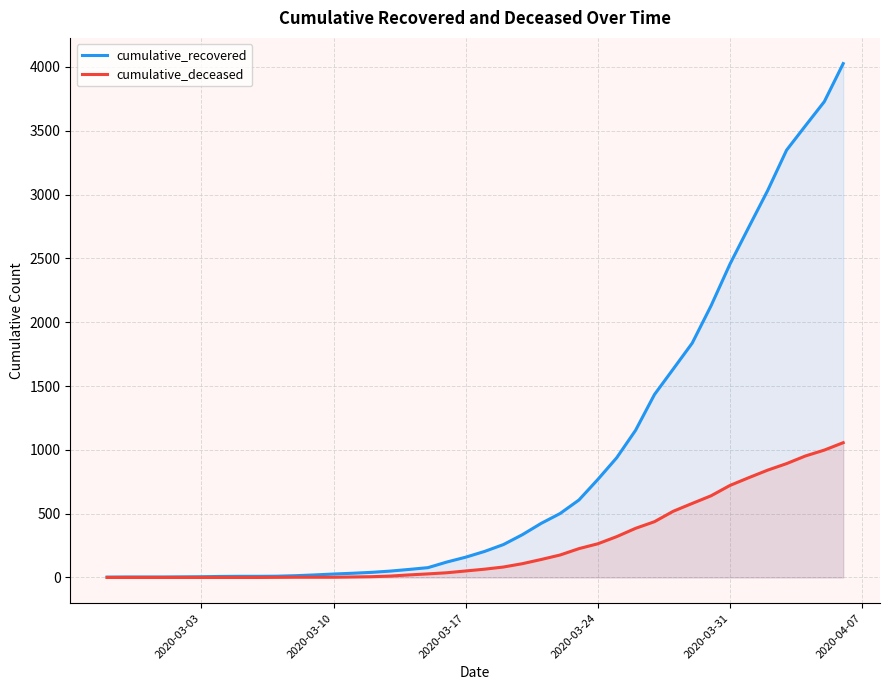

What is the average value of the cumulative_recovered series?

894